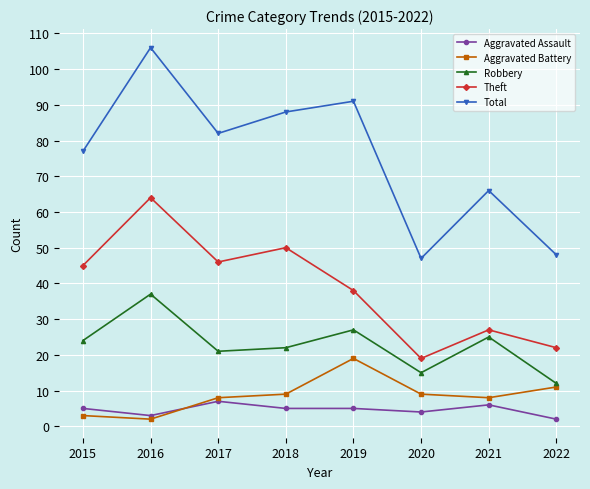

Which series changed the most between 2015 and 2018?

Total